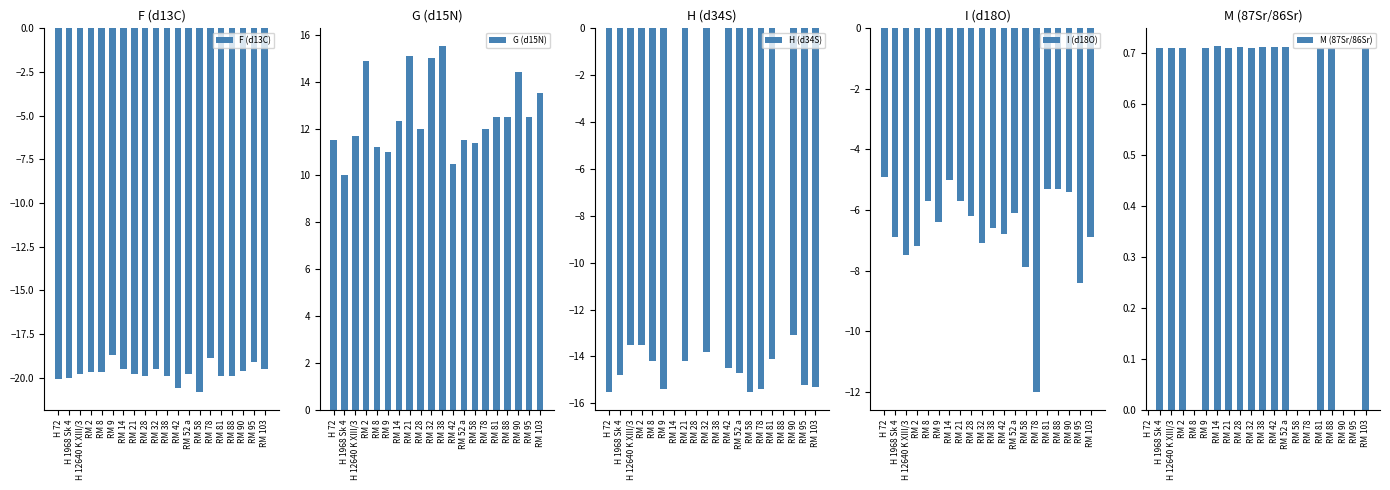

True or false: G (d15N) has a value of 15.7 at RM 9.

False